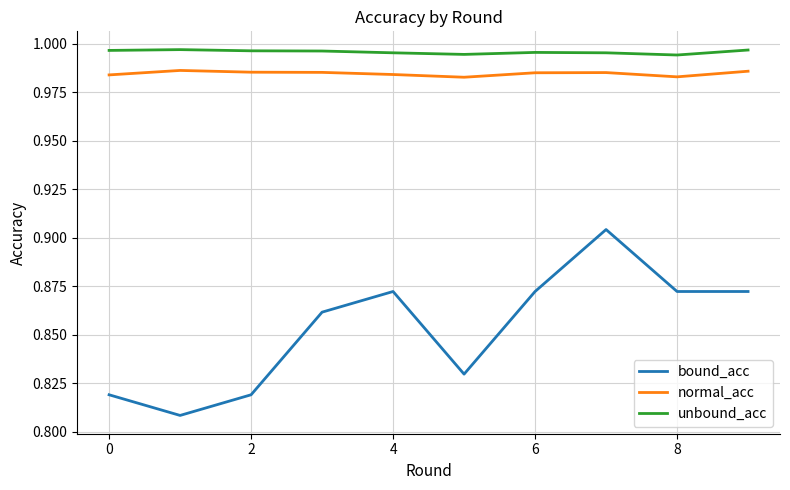

List the series in order of their peak value, lowest first.

bound_acc, normal_acc, unbound_acc